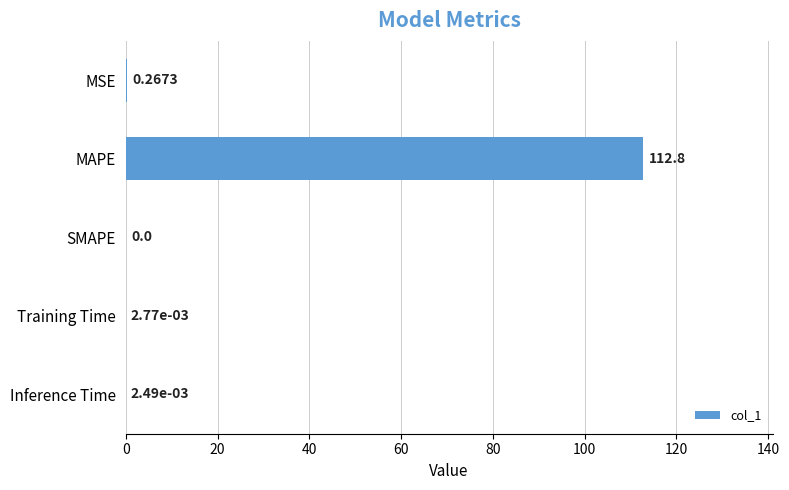

What is the change in value from MAPE to Inference Time?

-112.8